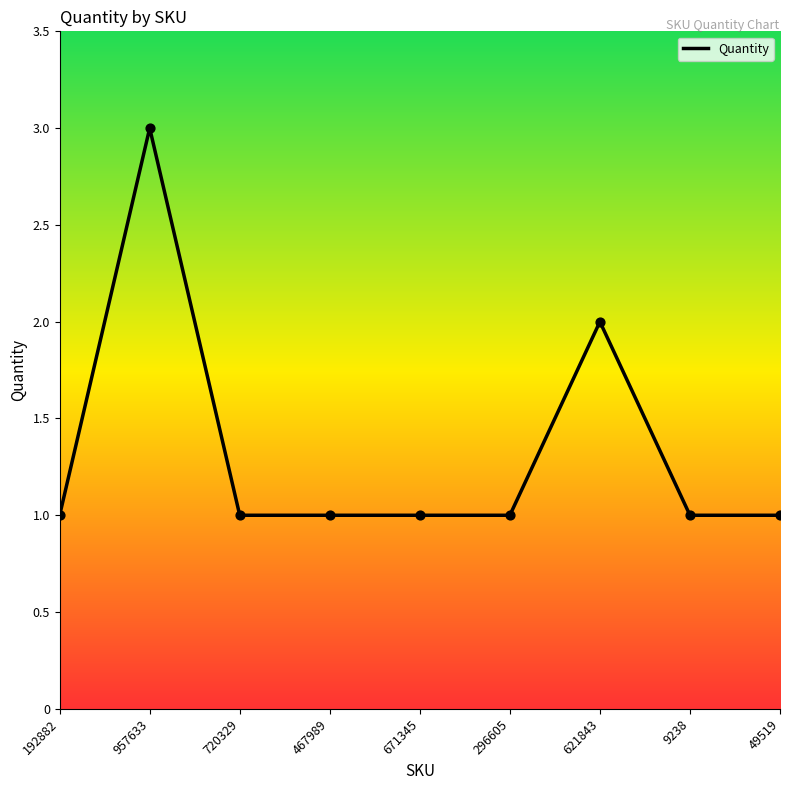

What is the ratio of the value at 671345 to the value at 49519?

1.0